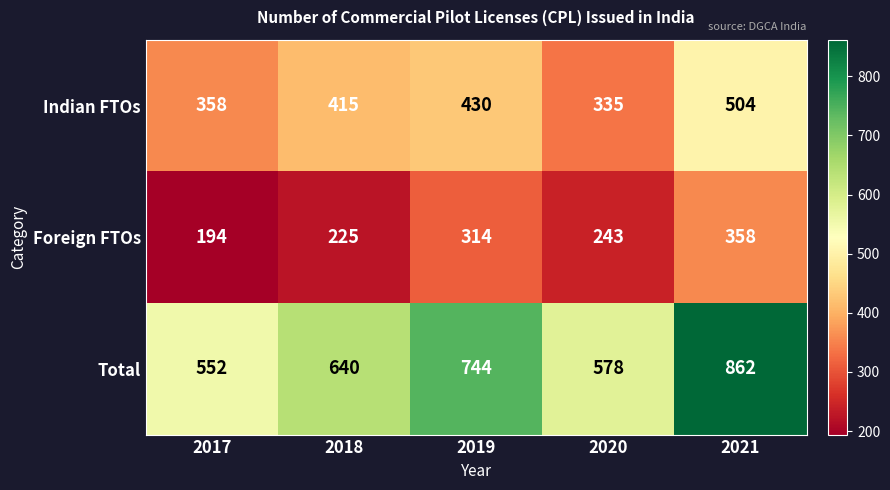

How many distinct data groups are displayed?

3